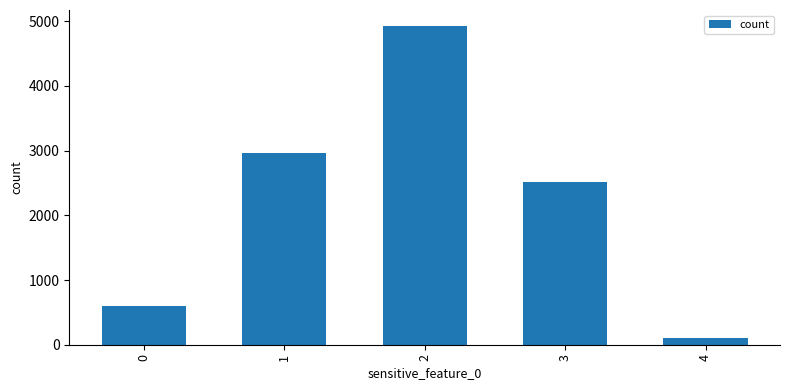

What is the greatest value displayed?

4927